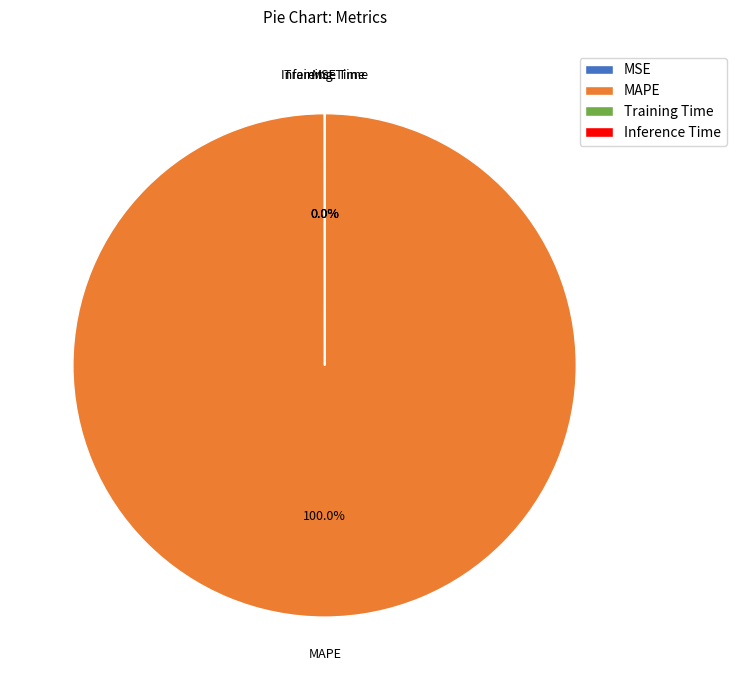

Which slice is the largest?

MAPE